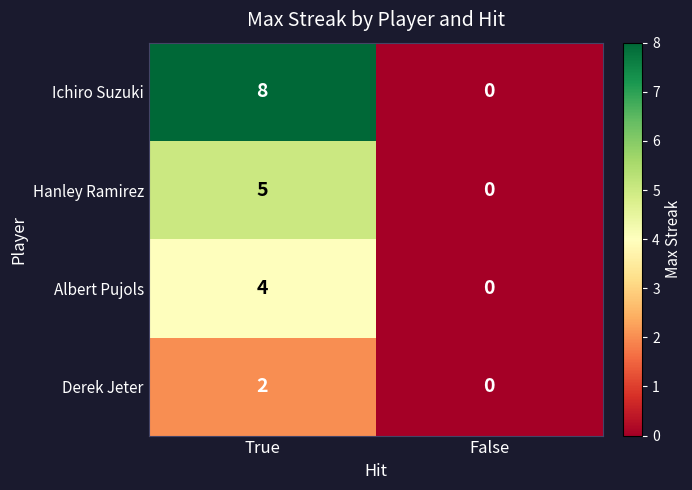

Reading right to left, extract all data points from this chart.

Ichiro Suzuki: 0	8
Hanley Ramirez: 0	5
Albert Pujols: 0	4
Derek Jeter: 0	2